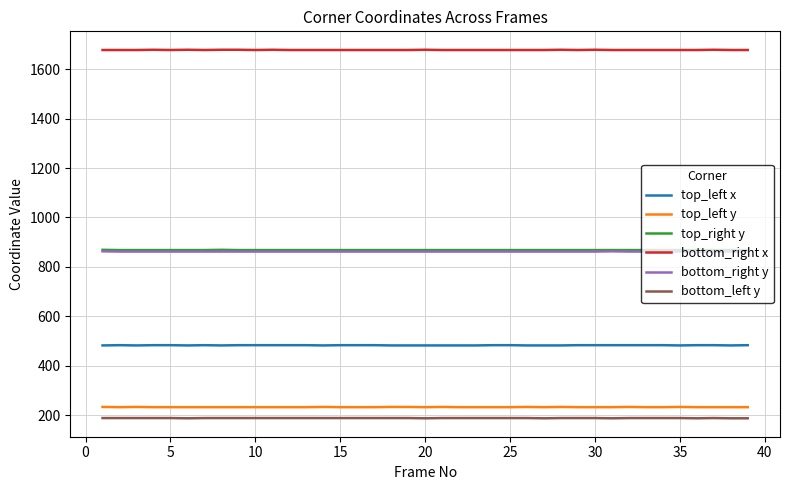

True or false: top_left x and bottom_right y intersect in this chart.

False